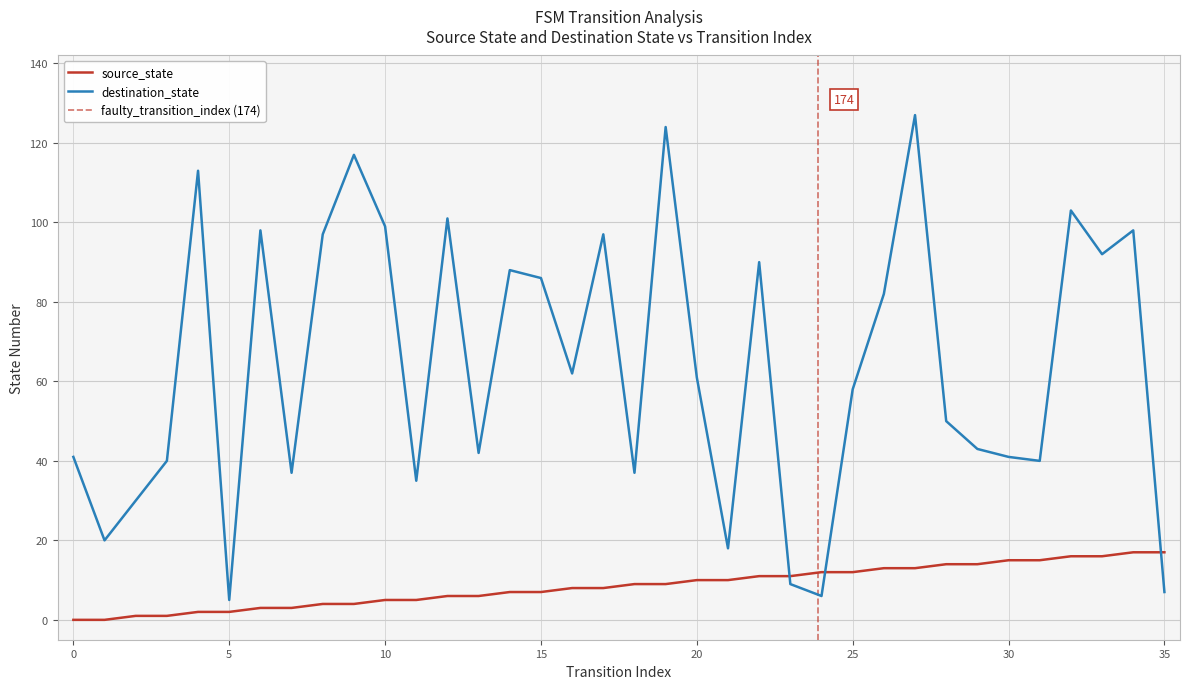

What is the value of the destination_state point at the 20th from the left?

124